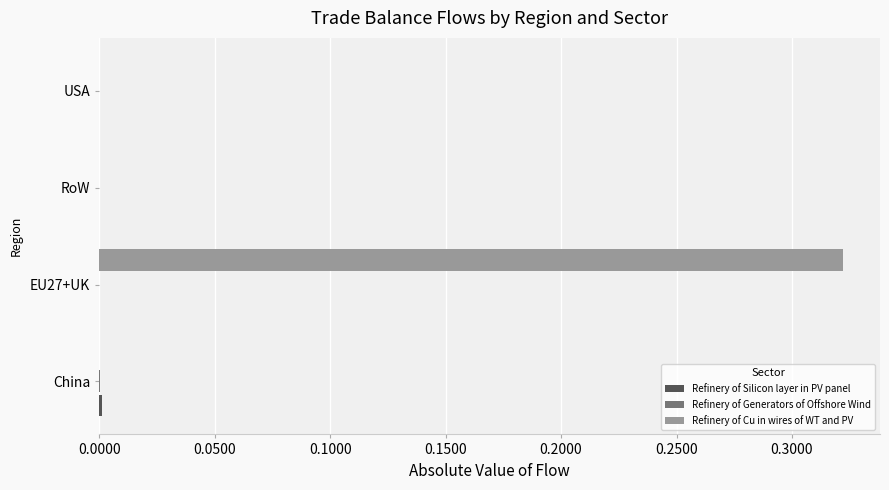

Which category has the highest value across all series?

EU27+UK